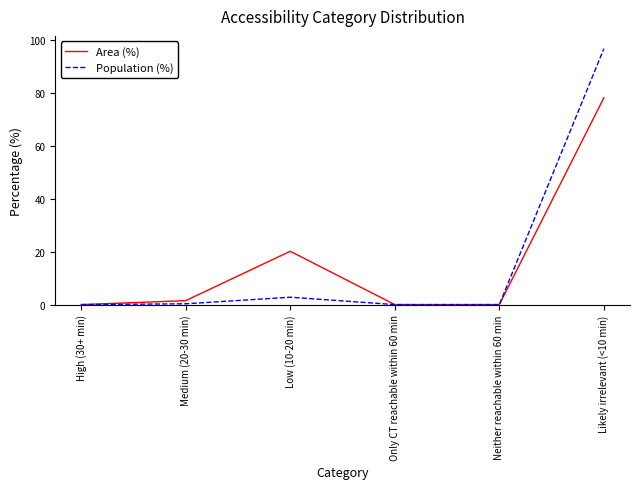

What is the maximum value for Area (%)?

78.3